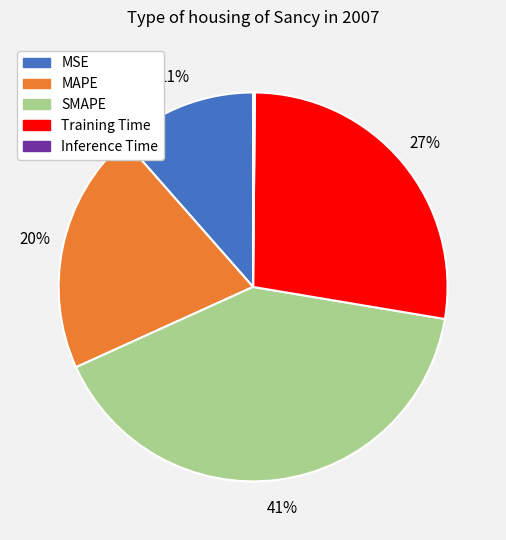

Which category has the biggest portion of the pie?

SMAPE